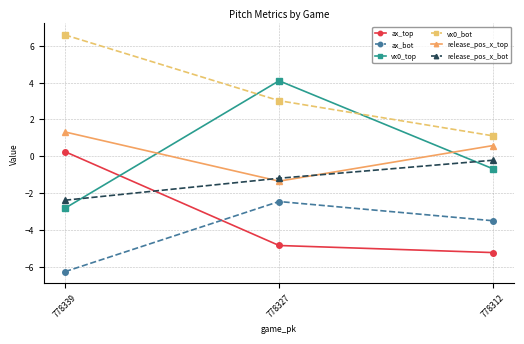

What is the average value of the vx0_top series?

0.2